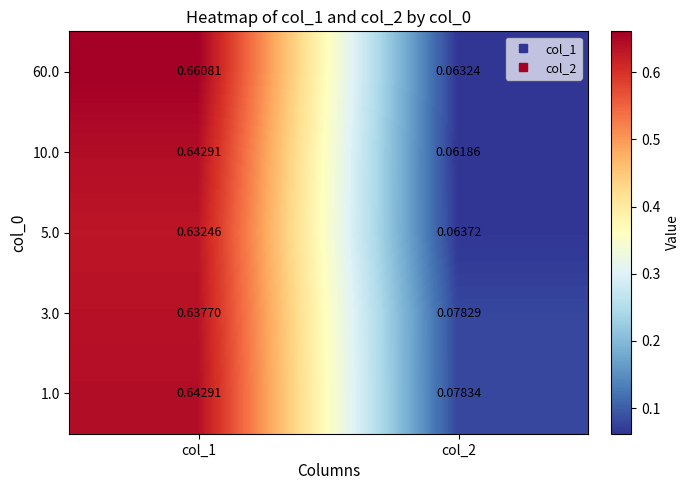

Is the value of 1.0 at col_2 greater than the value of 3.0 at col_2?

Yes